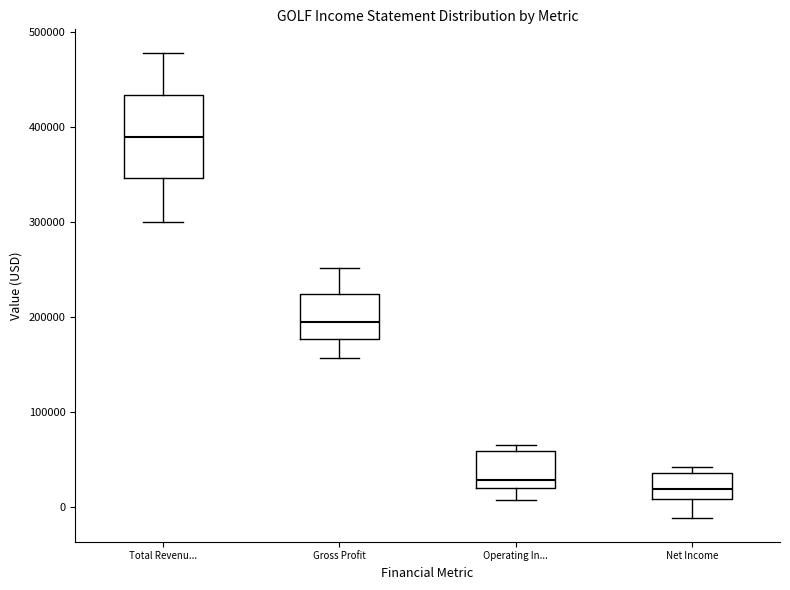

Comparing the boxes themselves (not the whiskers), which one is the tallest?

Total Revenu...